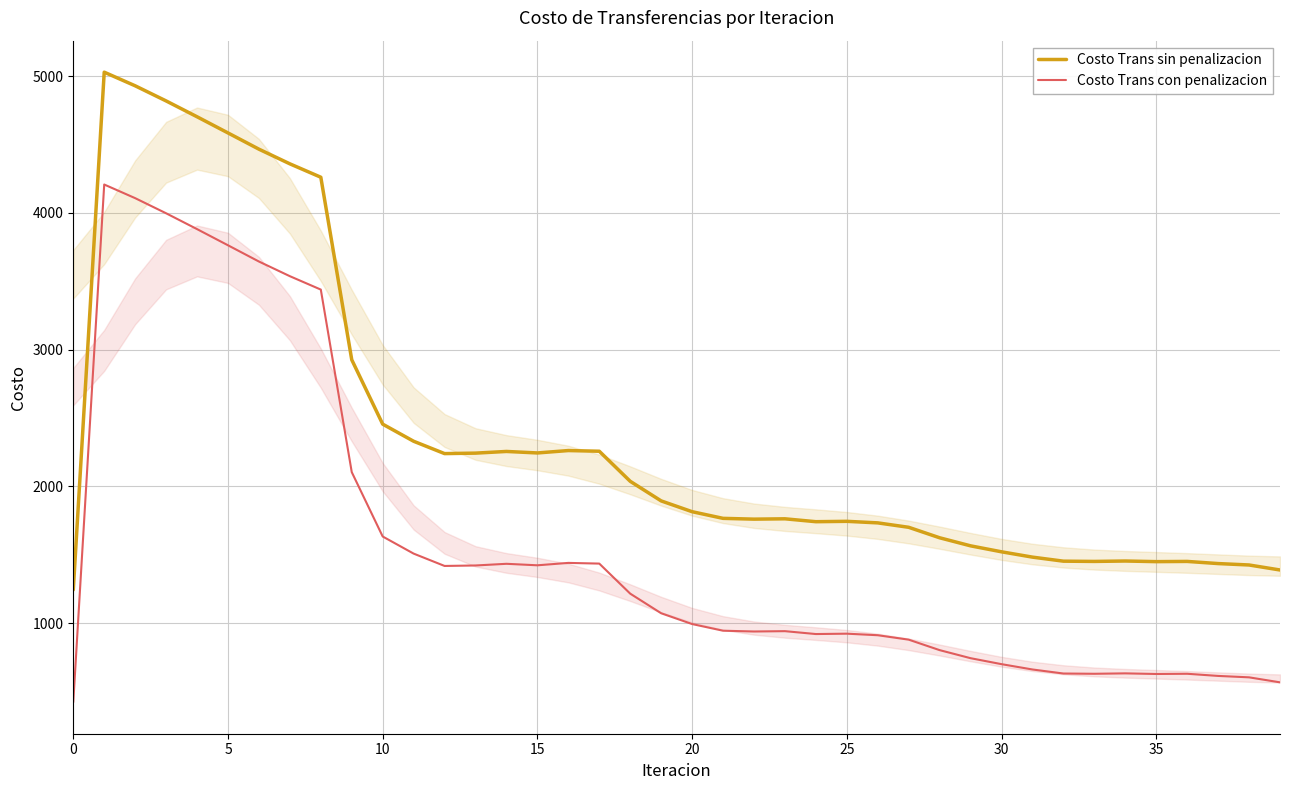

What is the difference between the maximum and minimum values in the Costo Trans sin penalizacion series?

3786.7